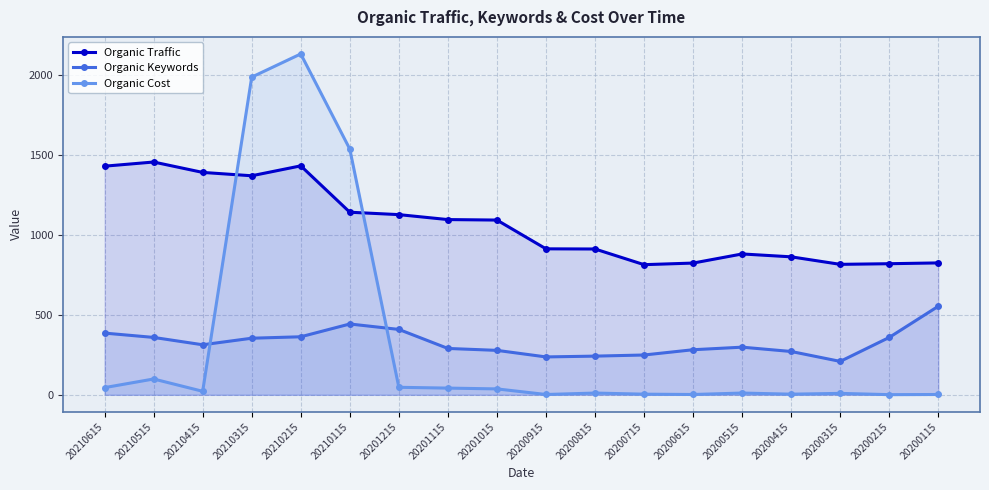

Is the value of Organic Cost at 20201015 greater than the value of Organic Keywords at 20210515?

No